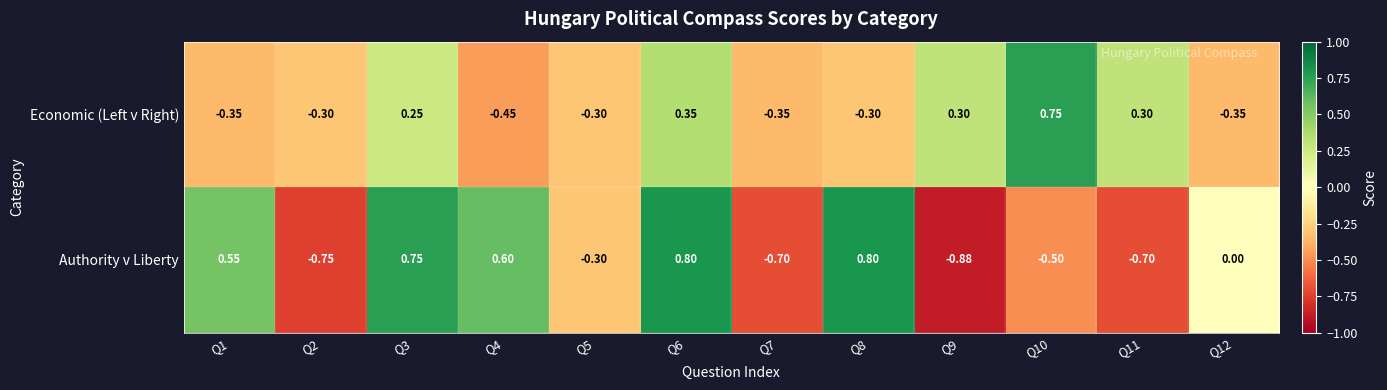

Which series has the largest total across all categories?

Authority v Liberty